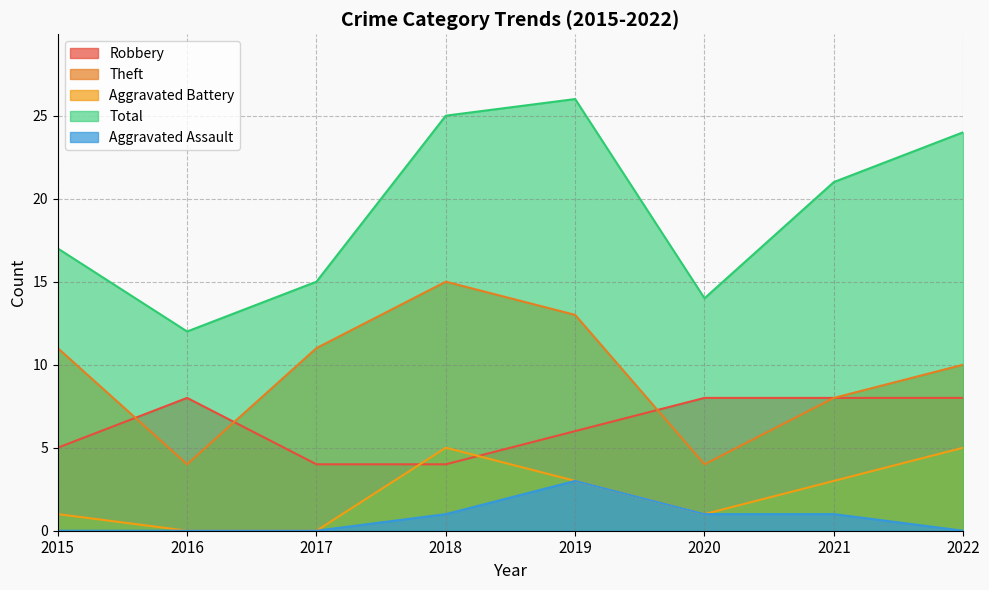

Which series has the widest spread of values?

Total